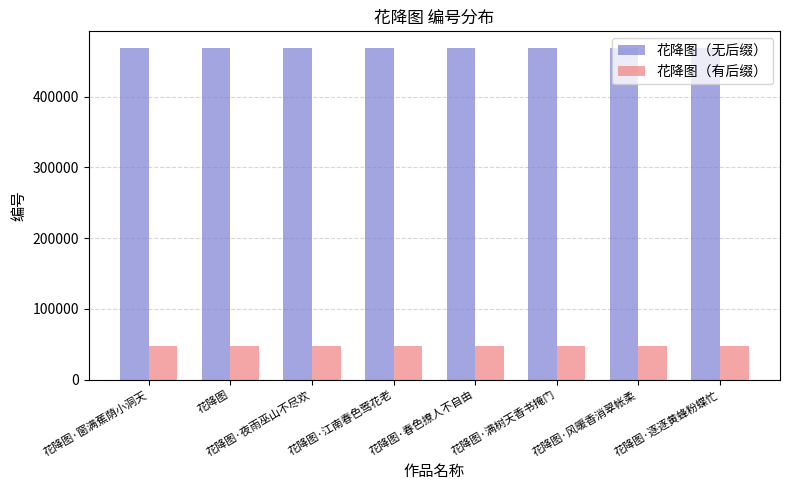

At 花降图·江南春色莺花老, list the series in order from smallest to largest.

花降图（有后缀）, 花降图（无后缀）